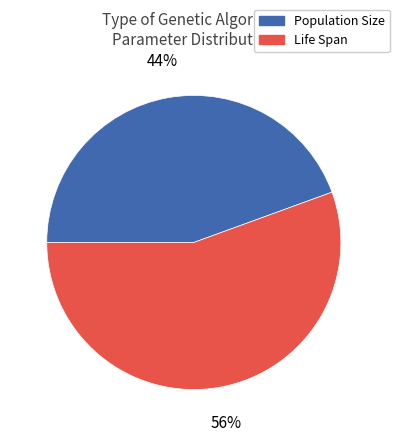

Between Population Size and Life Span, which is larger?

Life Span